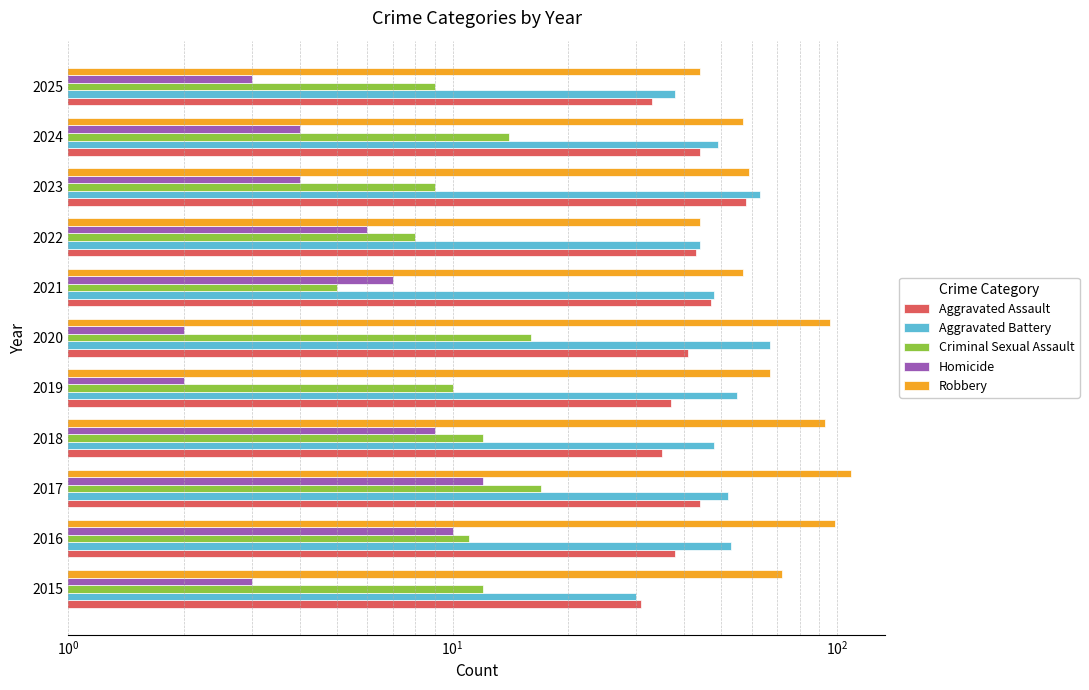

Which has a higher value, 2021 or 2016?

2021